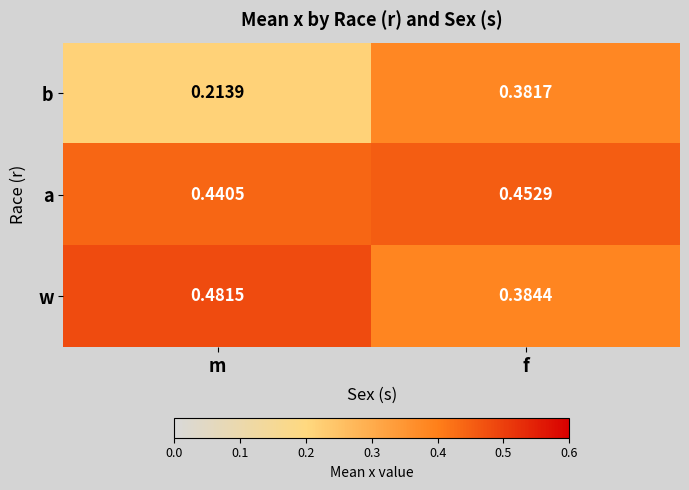

Which category has the highest value across all series?

m